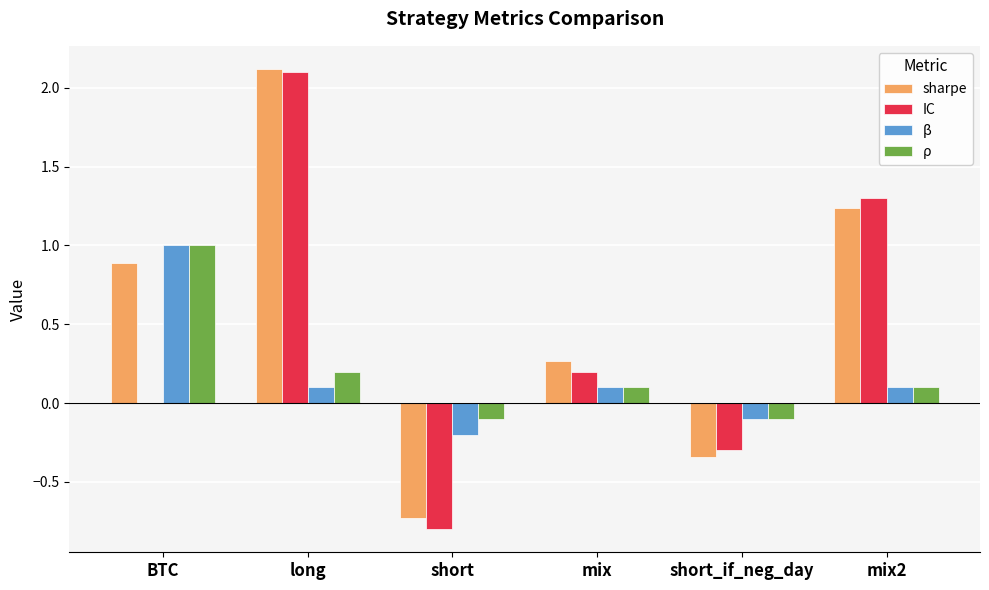

What value does the IC series have at short?

-0.8